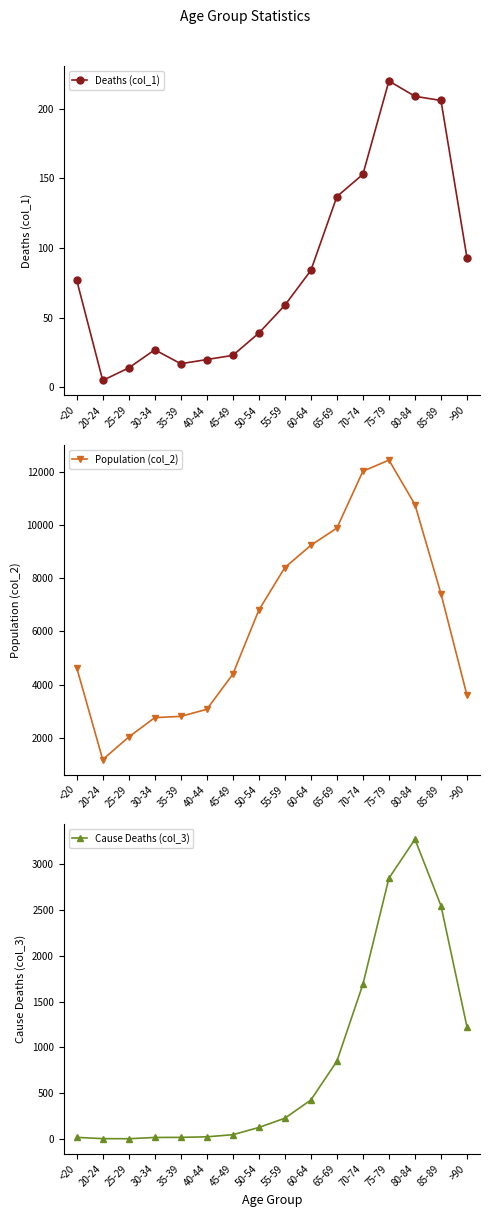

Is it true that Deaths (col_1) equals 374 at 80-84?

False